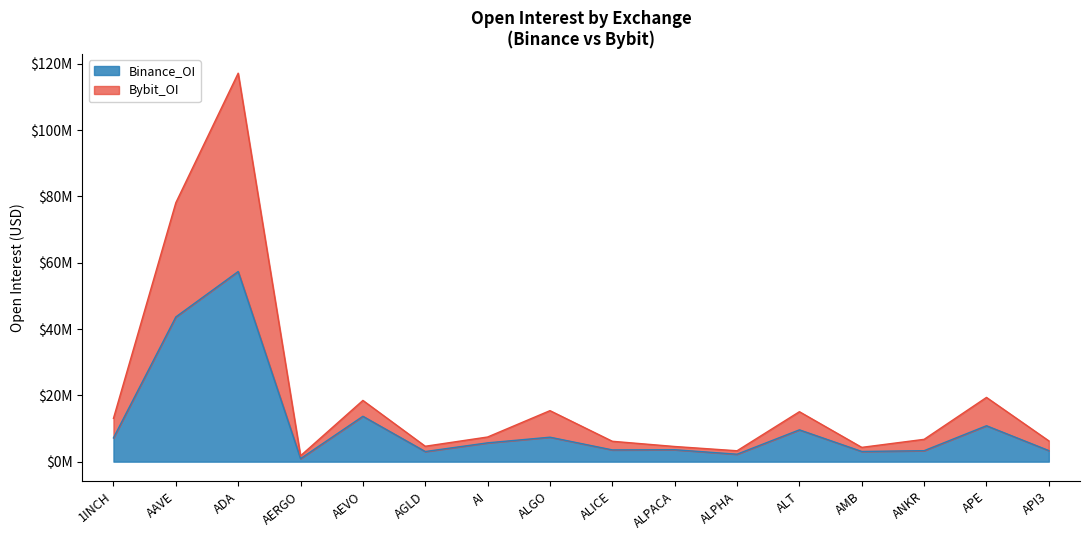

Which category has the highest value in the Binance_OI series?

ADA